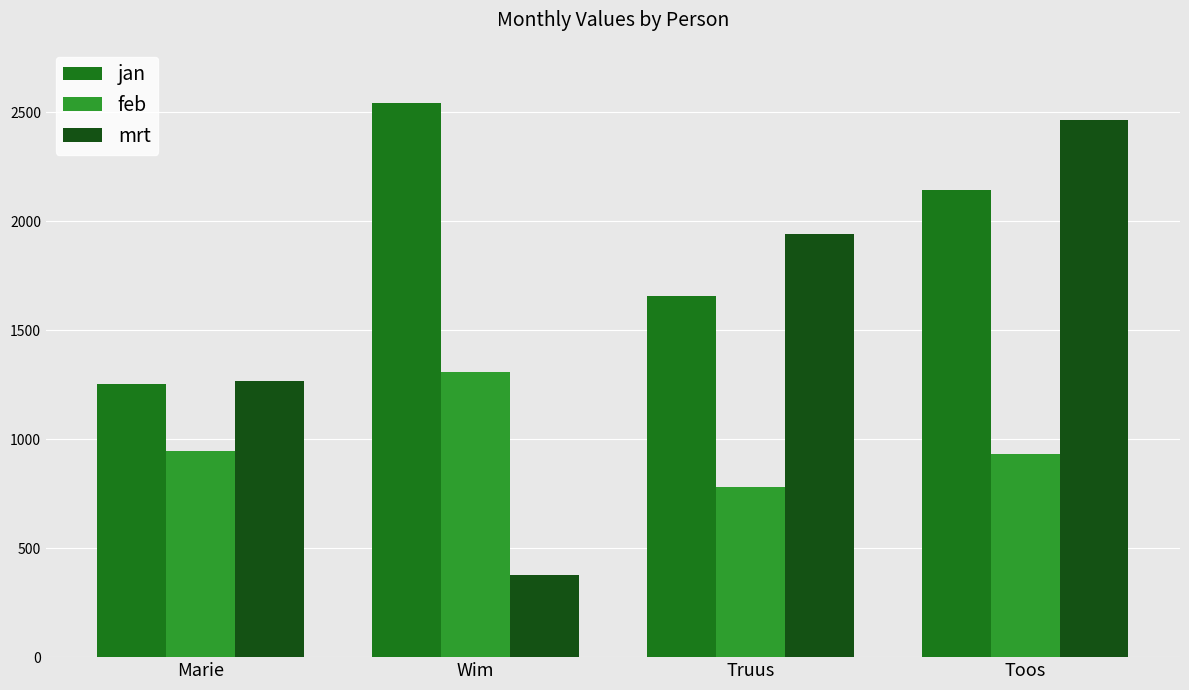

Is the value of feb at Toos greater than the value of mrt at Toos?

No